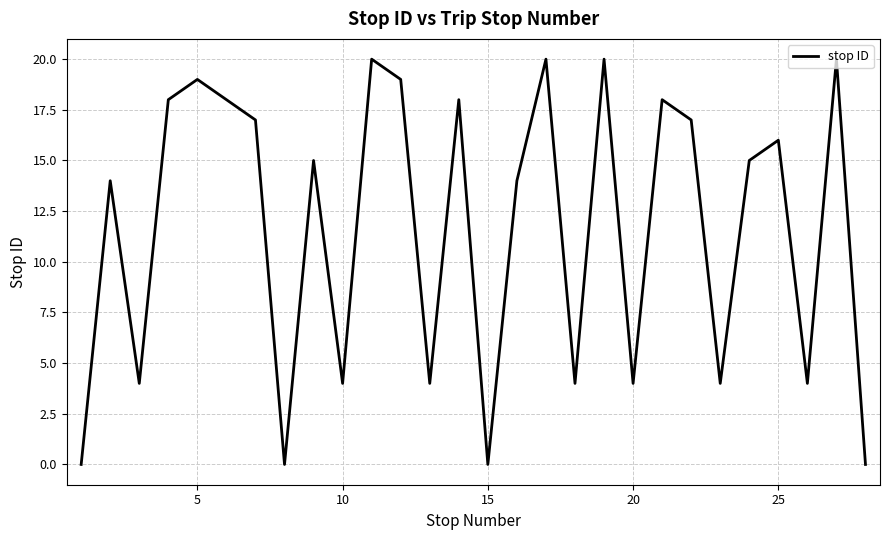

What is the maximum value shown in the chart?

20